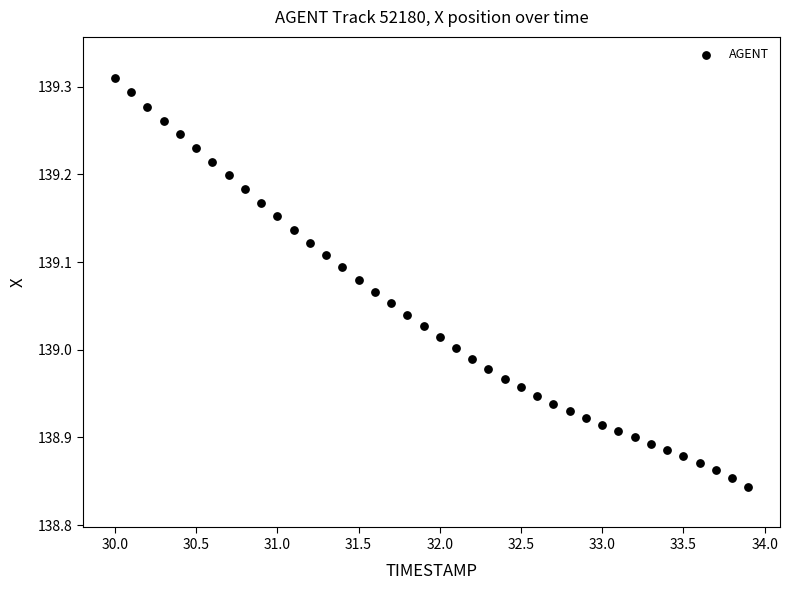

What is the range of X values (max minus min)?

3.9